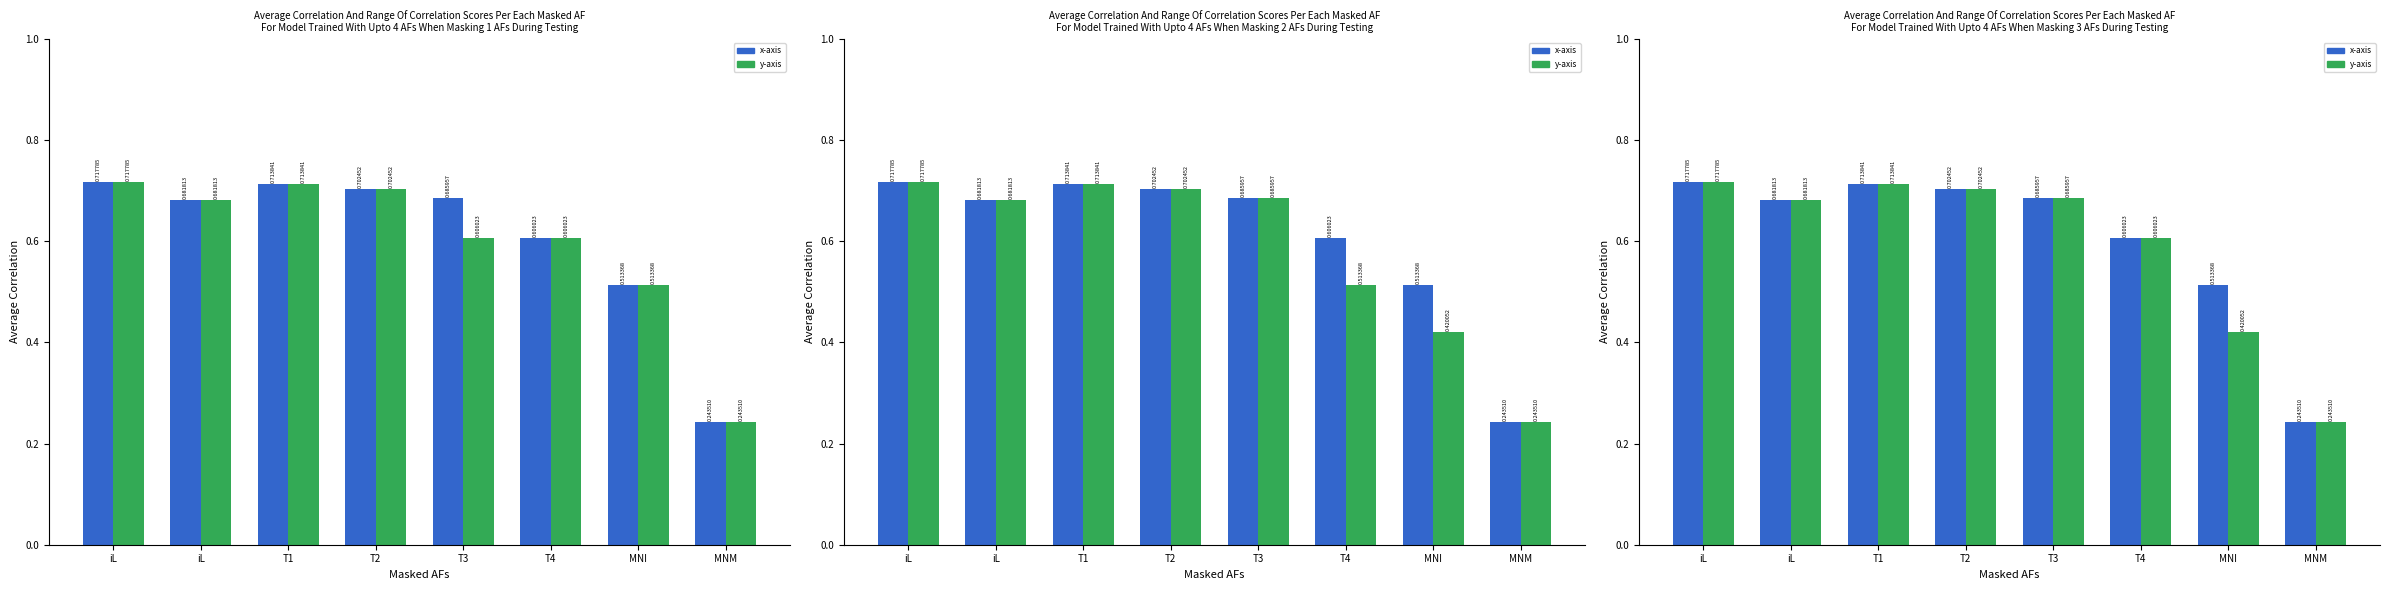

Rank the series by their maximum value, from lowest to highest.

x-axis, y-axis